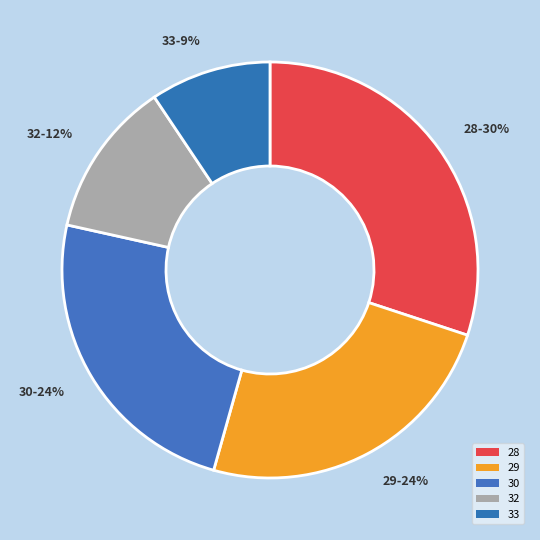

How many slices are in this pie chart?

5